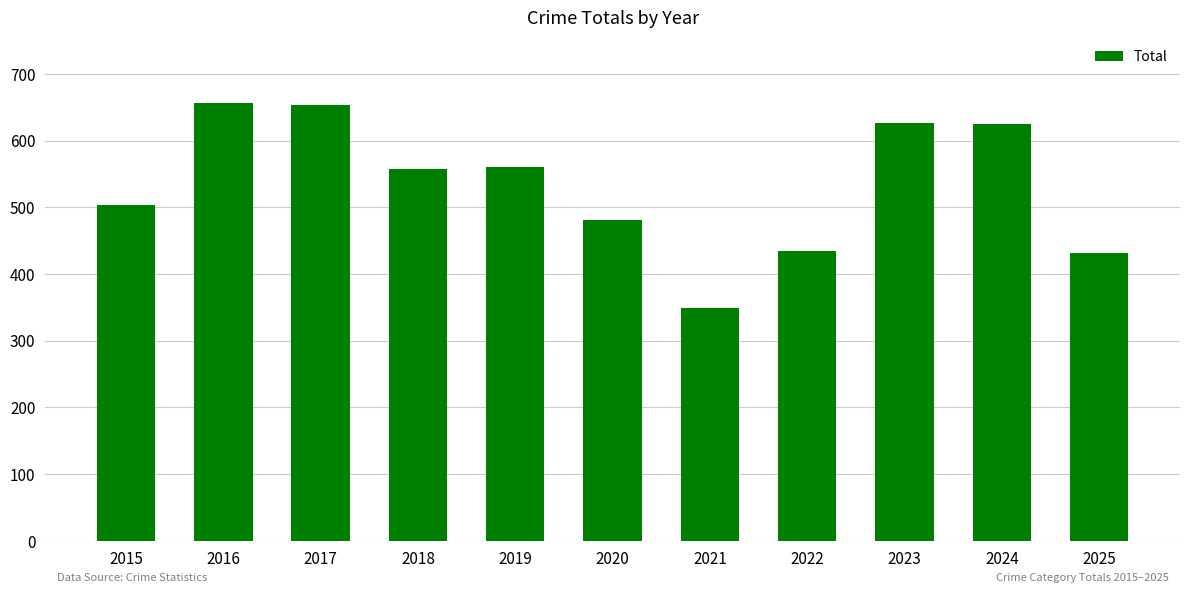

Between 2018 and 2024, which is larger?

2024